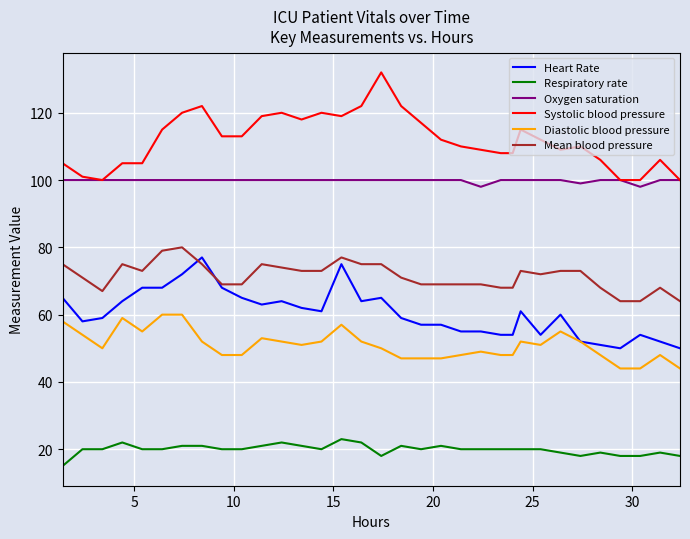

What are all the series names shown in the legend?

Heart Rate, Respiratory rate, Oxygen saturation, Systolic blood pressure, Diastolic blood pressure, Mean blood pressure